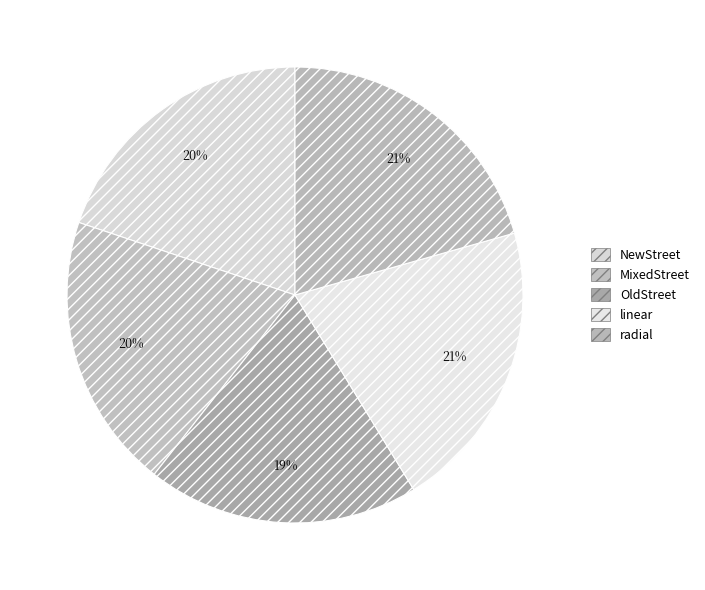

Count the number of slices in the pie.

5